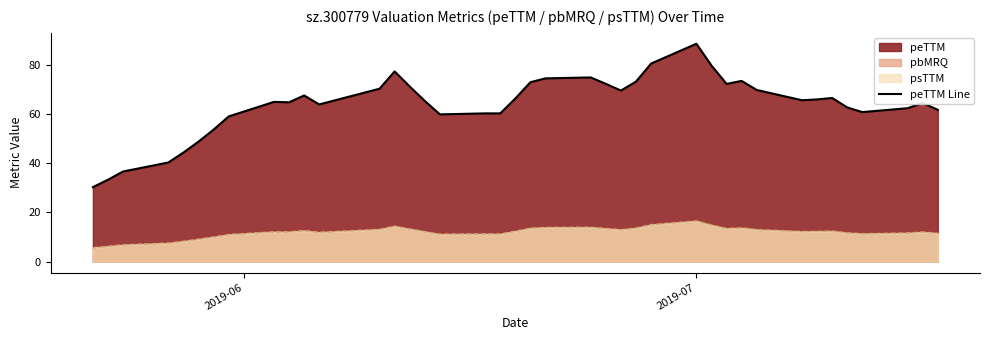

How many data points does each series have?

40